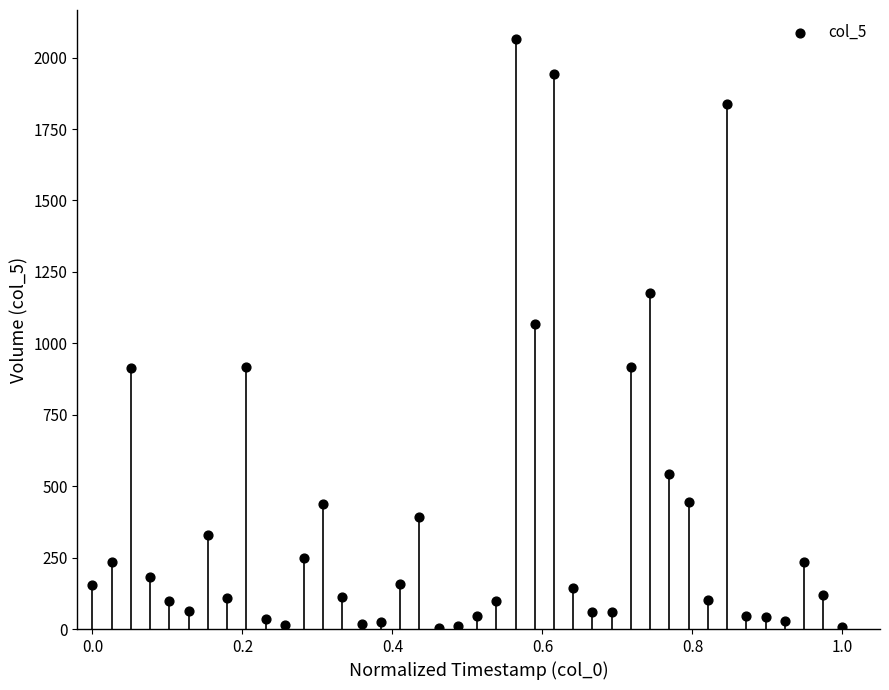

What is the range of X values (max minus min)?

1.0